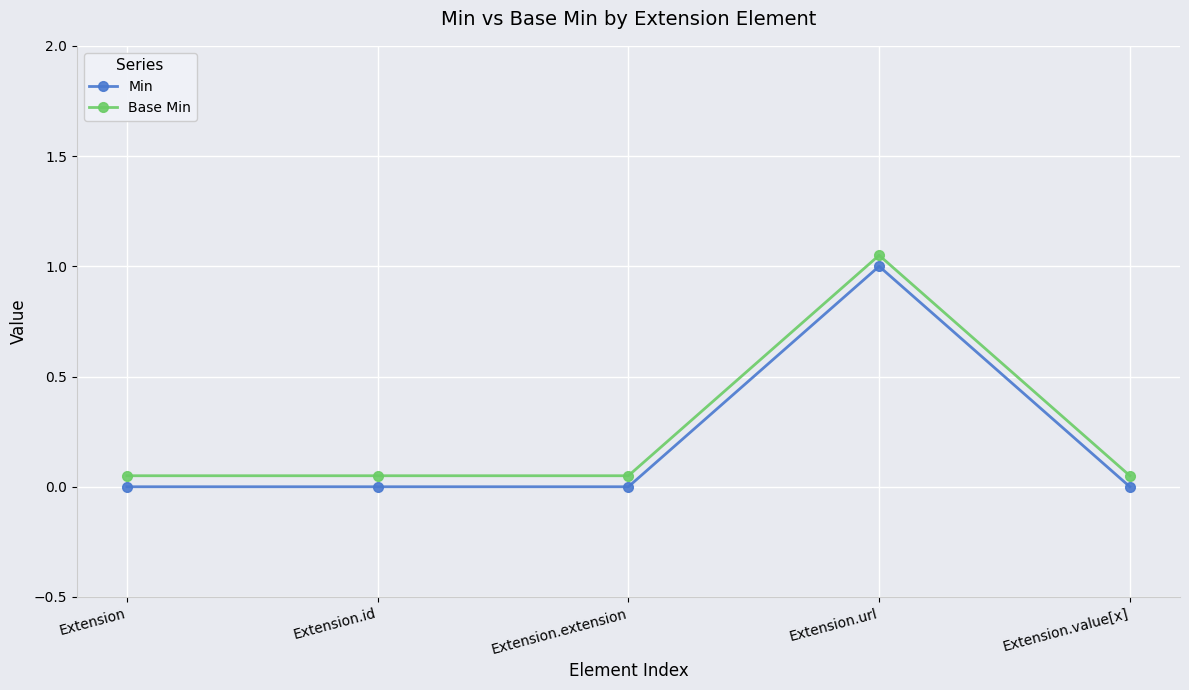

What is the average value of the Min series?

0.2